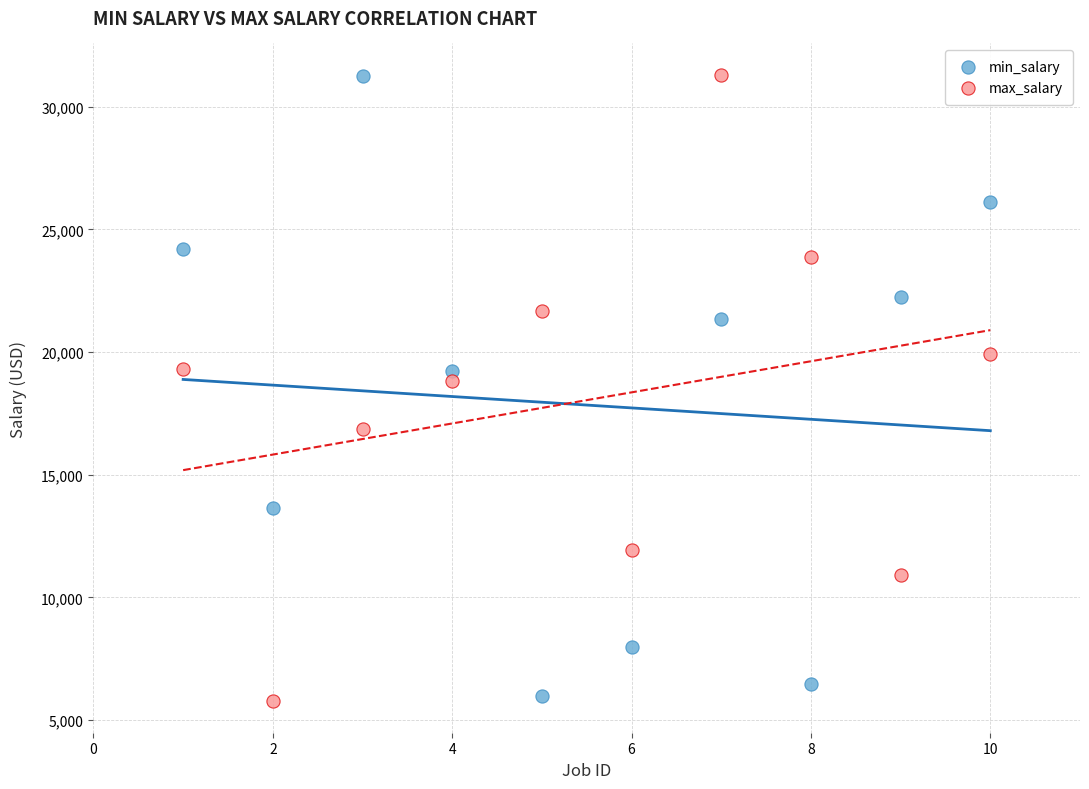

Across all data points, what is the range of Y values (max minus min)?

25538